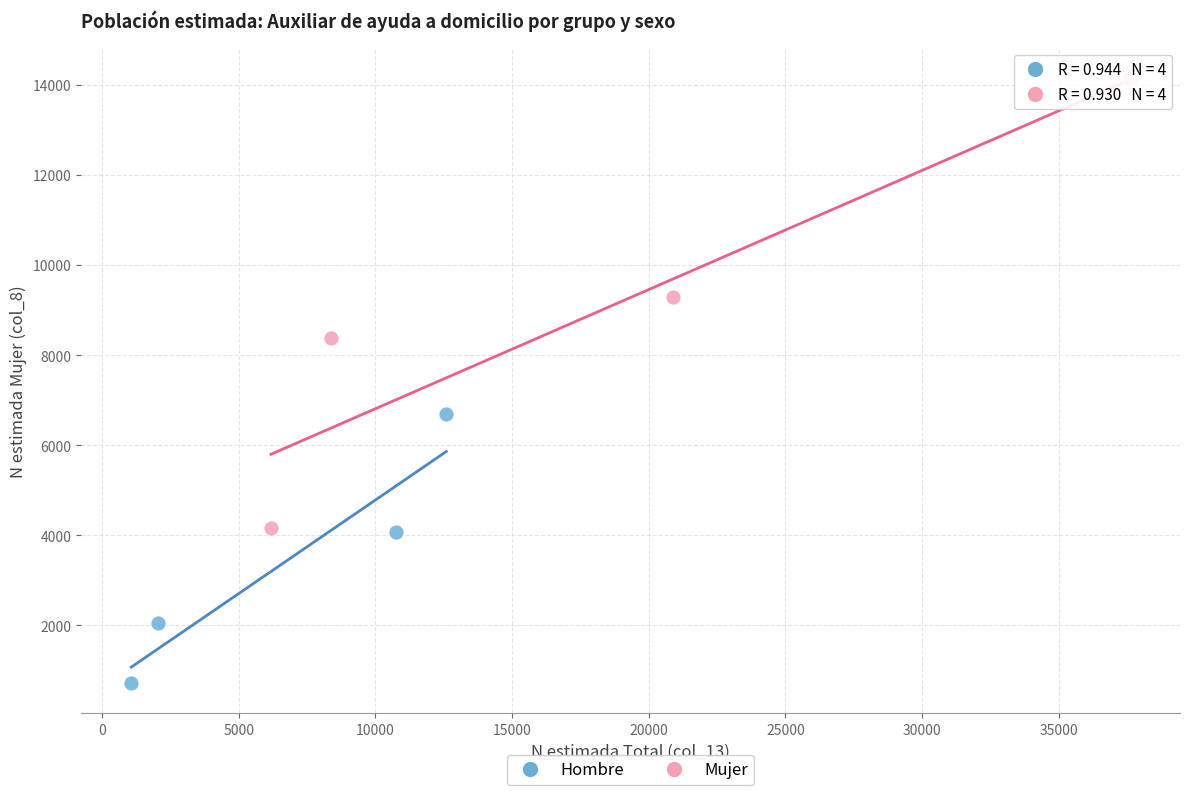

What are all the series names shown in the legend?

Hombre, Mujer